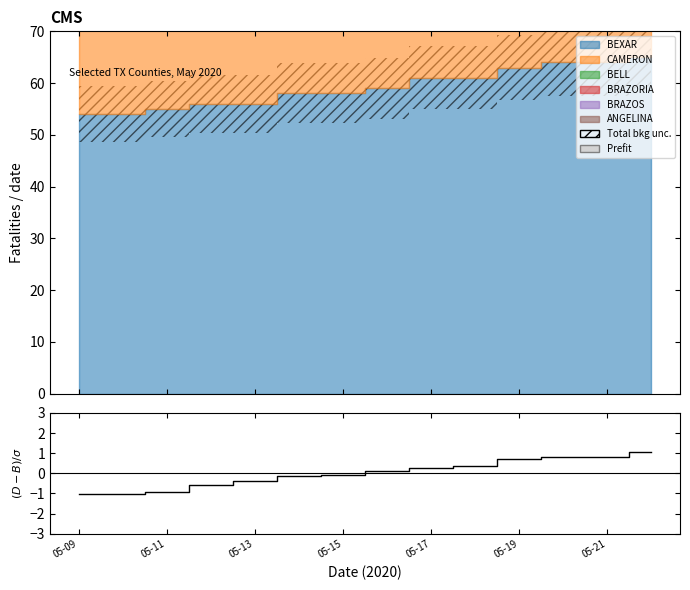

How many values are above zero?

7